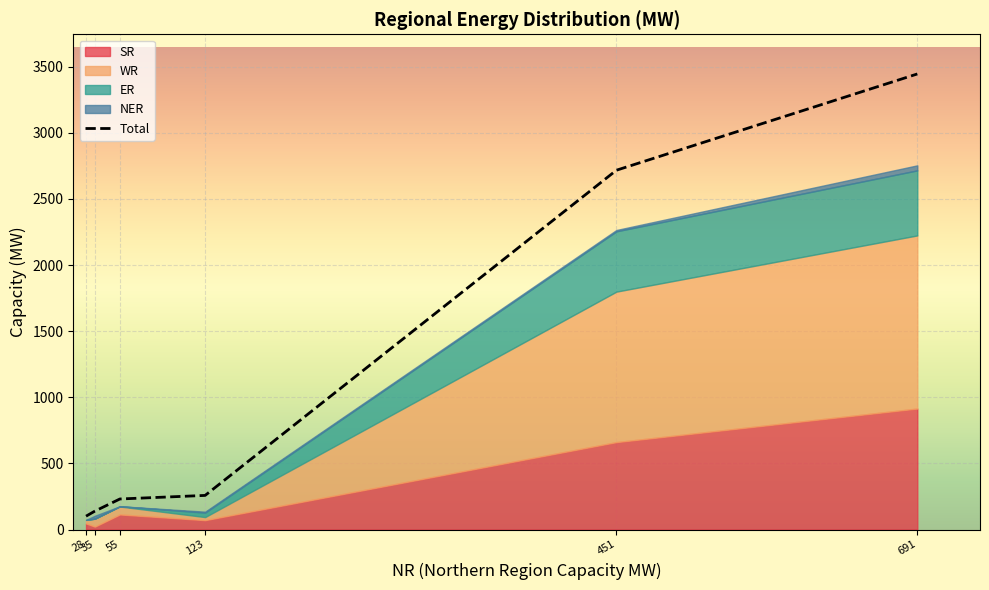

What is the sum of all ER values?

984